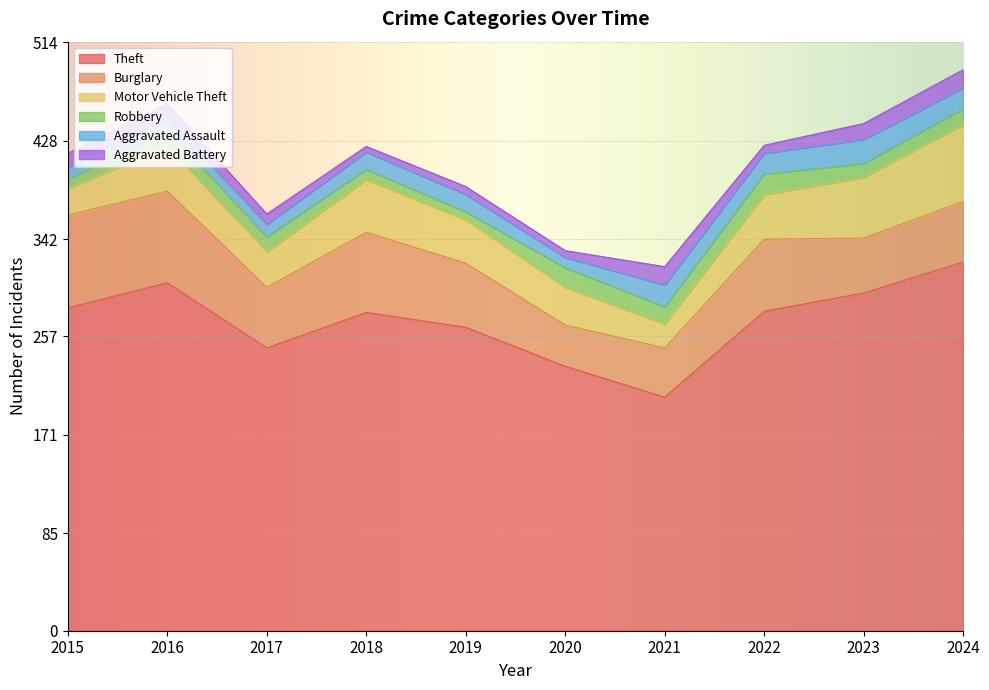

Where is Robbery nearest to the value 12?

2023